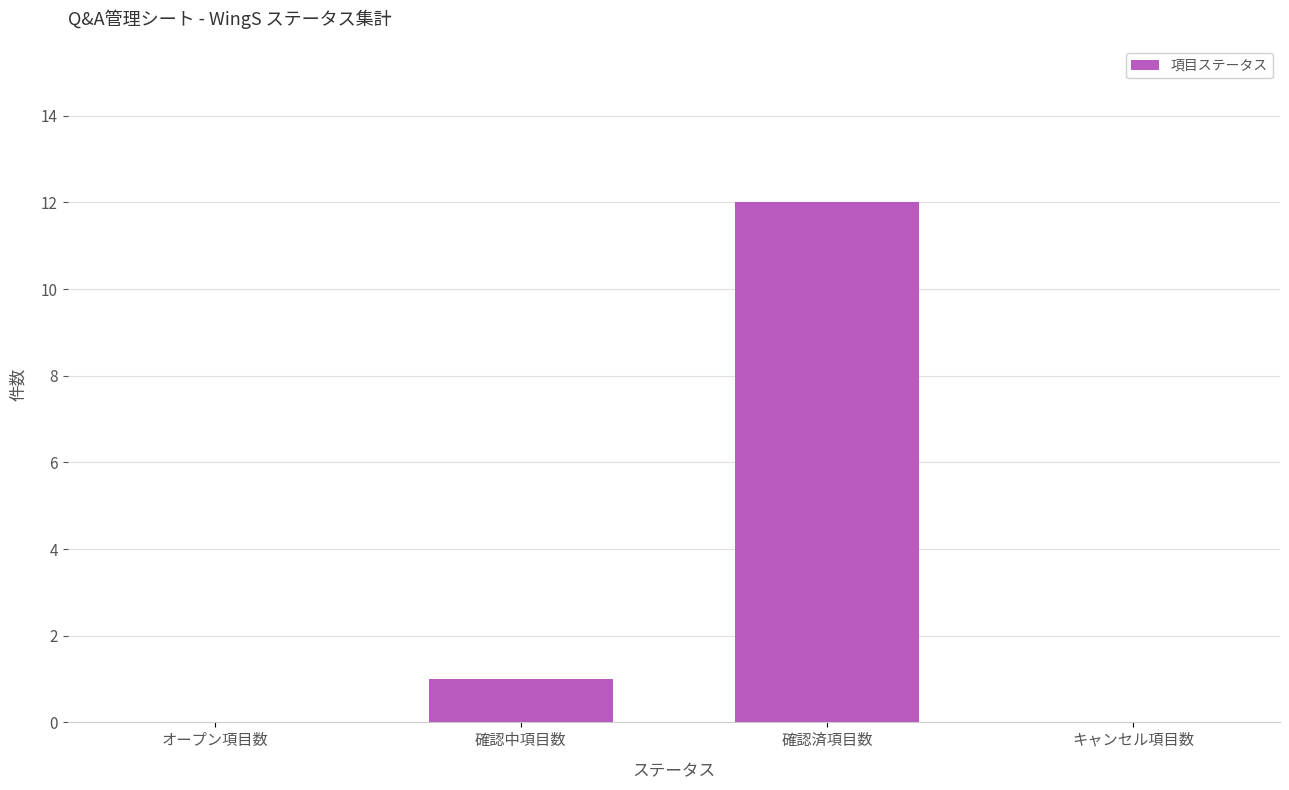

What is the sum of all values?

13